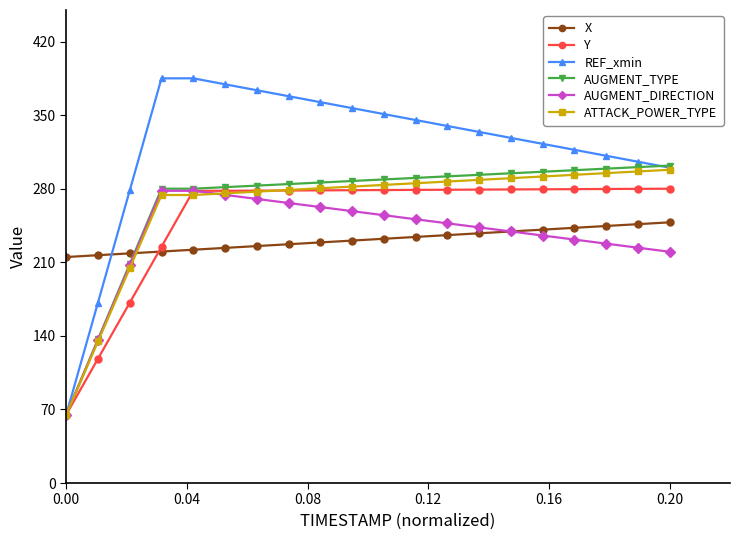

What is the value of the X point at the 7th from the left?

225.4